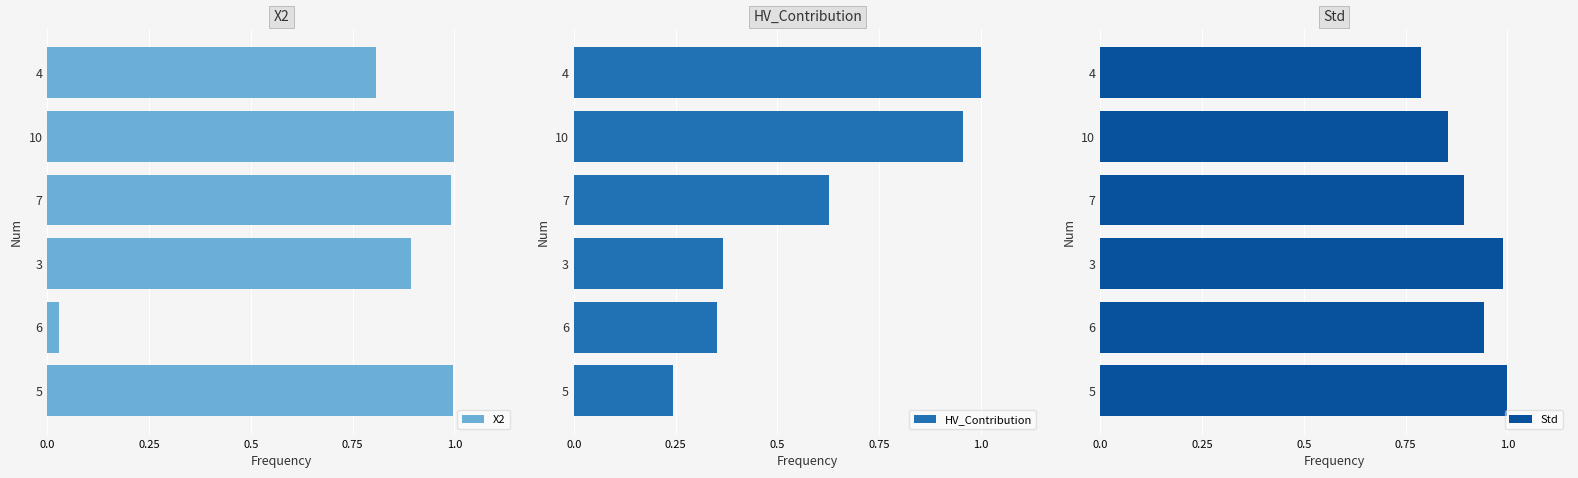

List the series in order of their peak value, highest first.

X2, HV_Contribution, Std